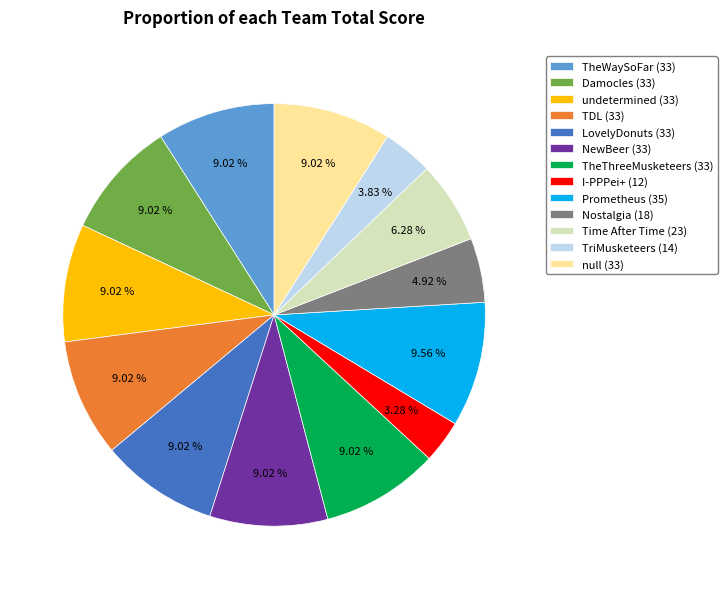

True or false: I-PPPei+ accounts for 3% of the total.

True